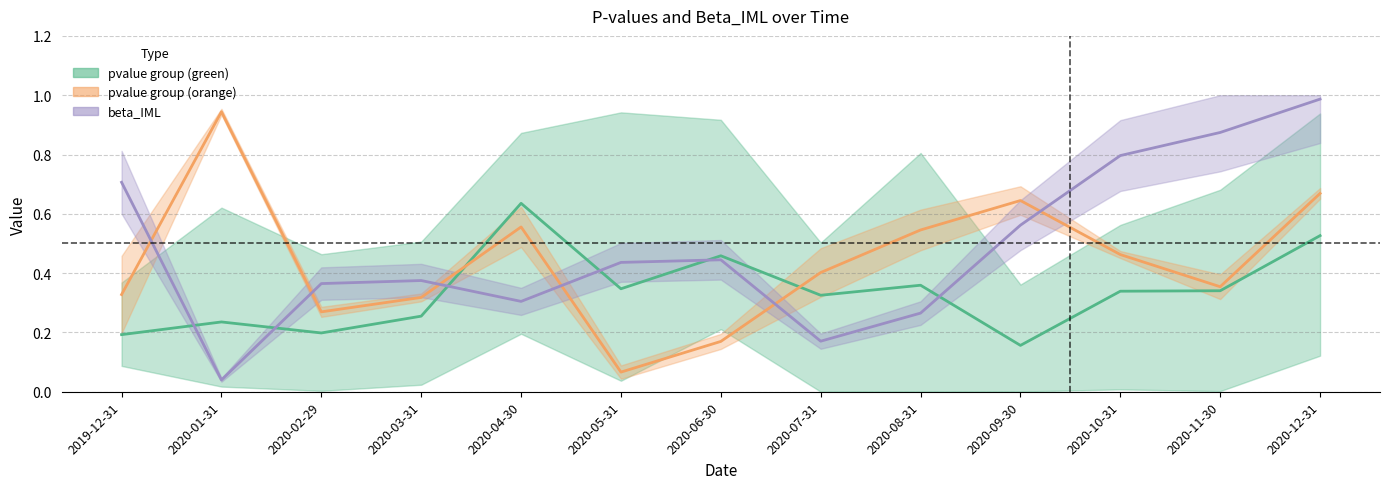

What is the difference between the pvalue_alpha values at 2020-01-31 and 2020-09-30?

0.3